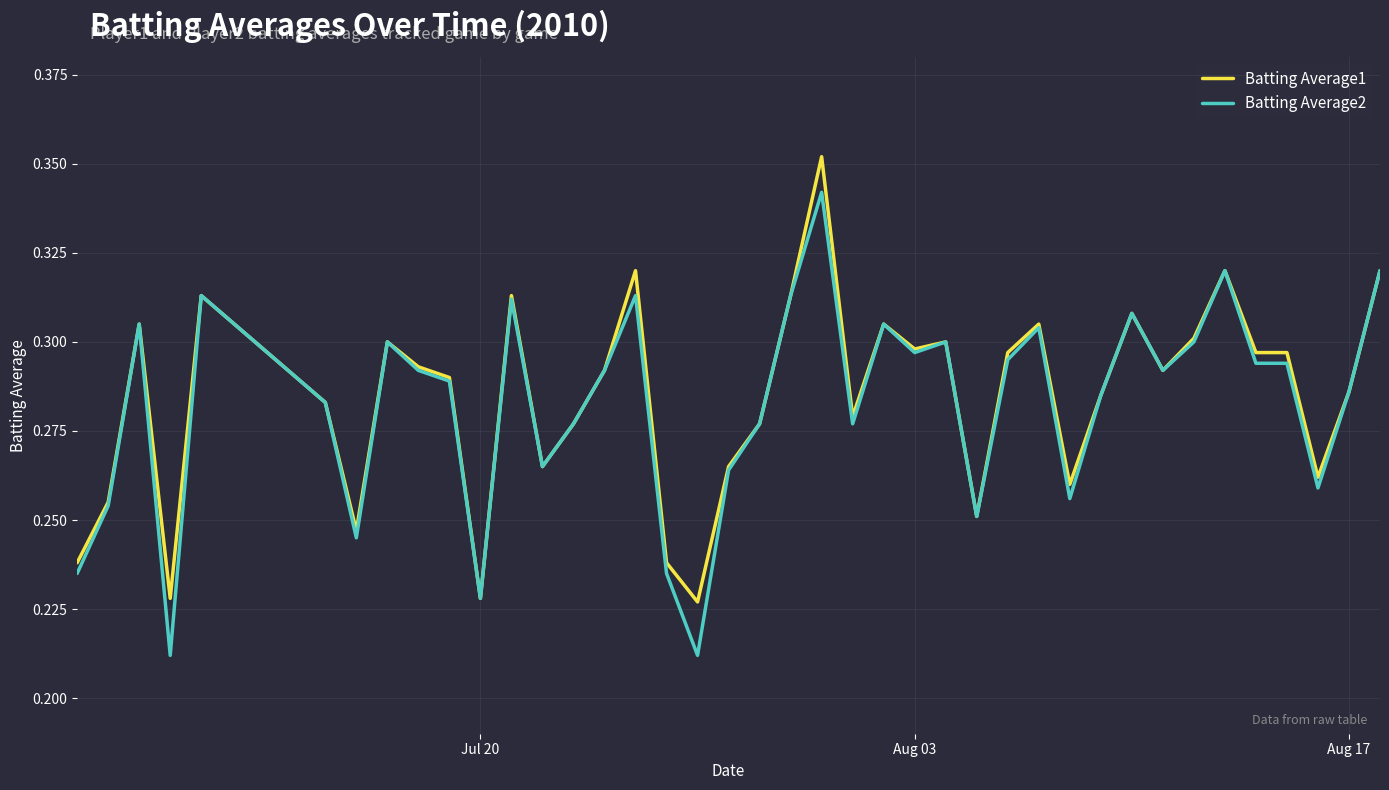

List the series in order of their peak value, lowest first.

Batting Average2, Batting Average1